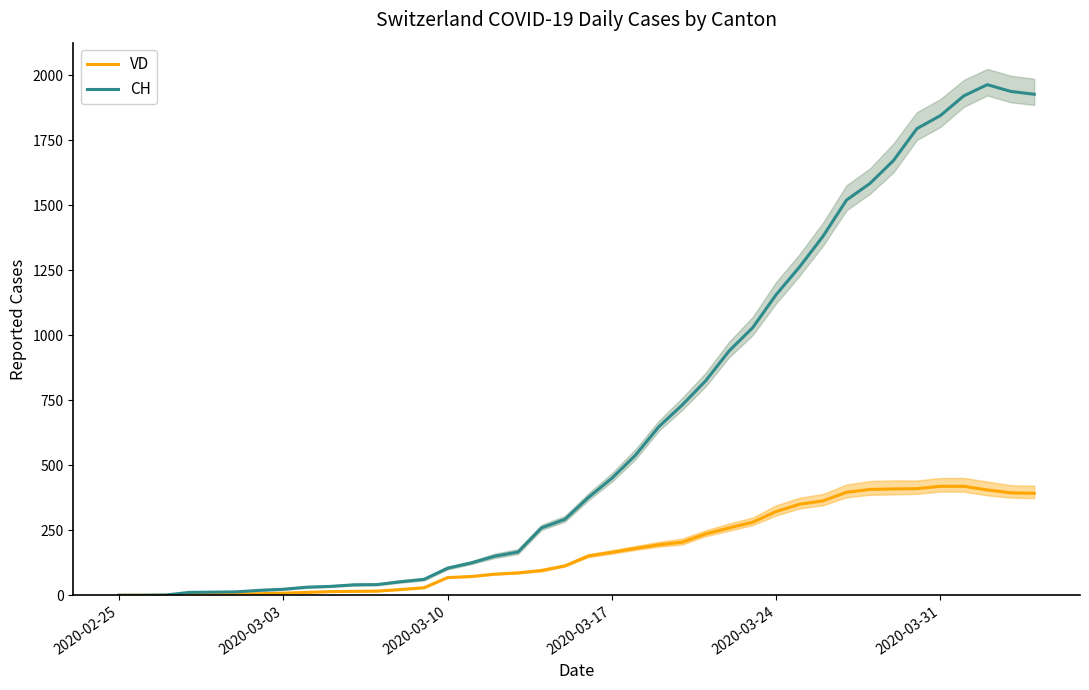

What are all the series names shown in the legend?

VD, CH